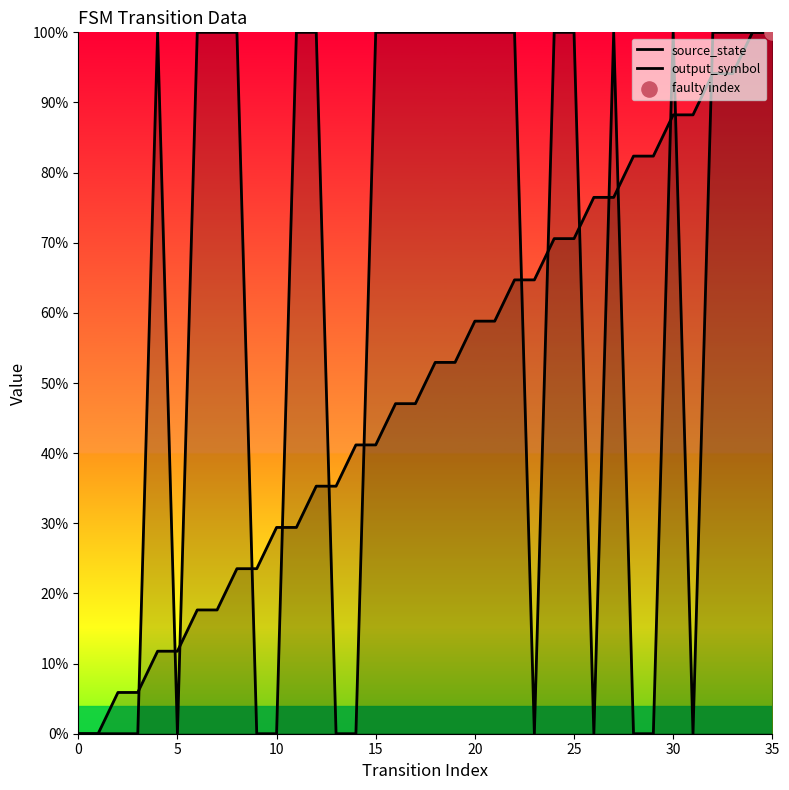

Which series has the largest total across all categories?

output_symbol